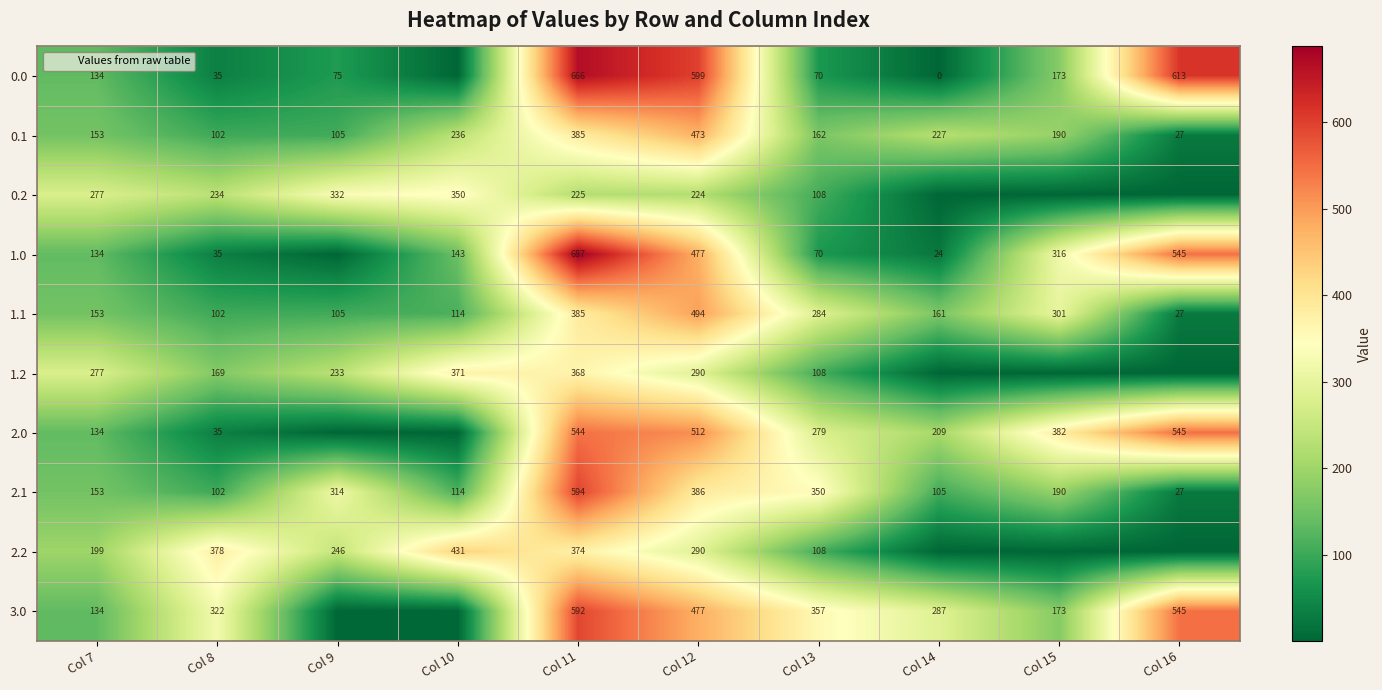

At how many categories does at least one series exceed 368?

6